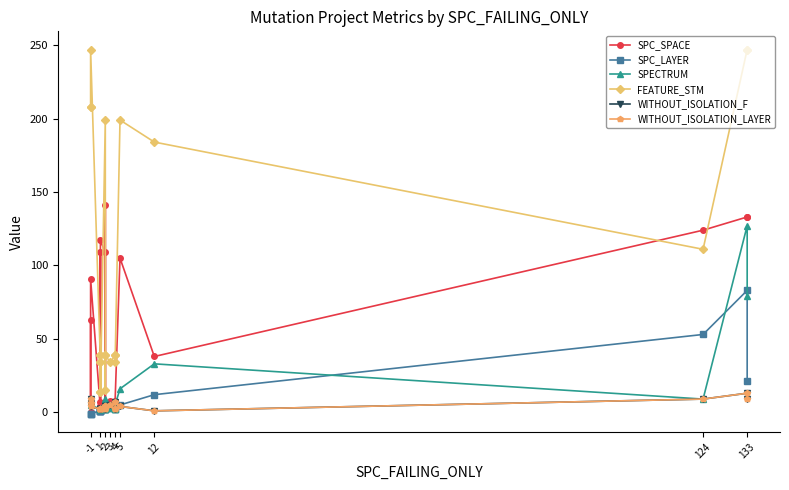

What are all the series names shown in the legend?

SPC_SPACE, SPC_LAYER, SPECTRUM, FEATURE_STM, WITHOUT_ISOLATION_F, WITHOUT_ISOLATION_LAYER